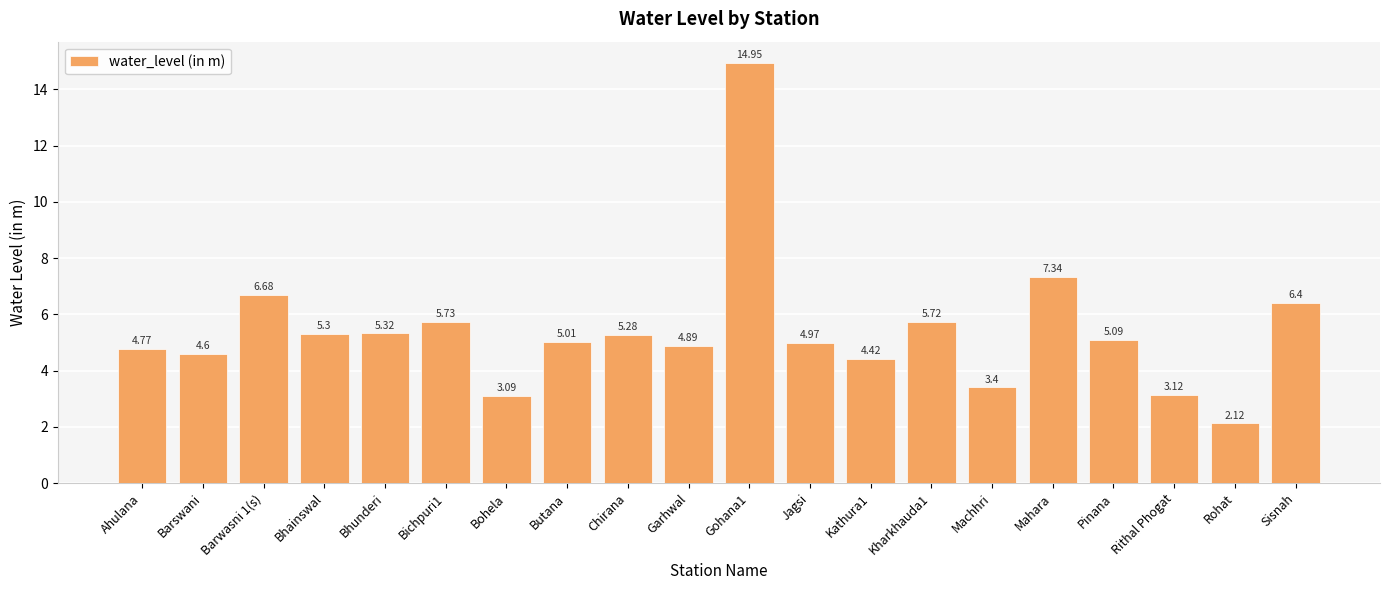

The chart shows a value of 5.7 at Kharkhauda1. True or false?

True